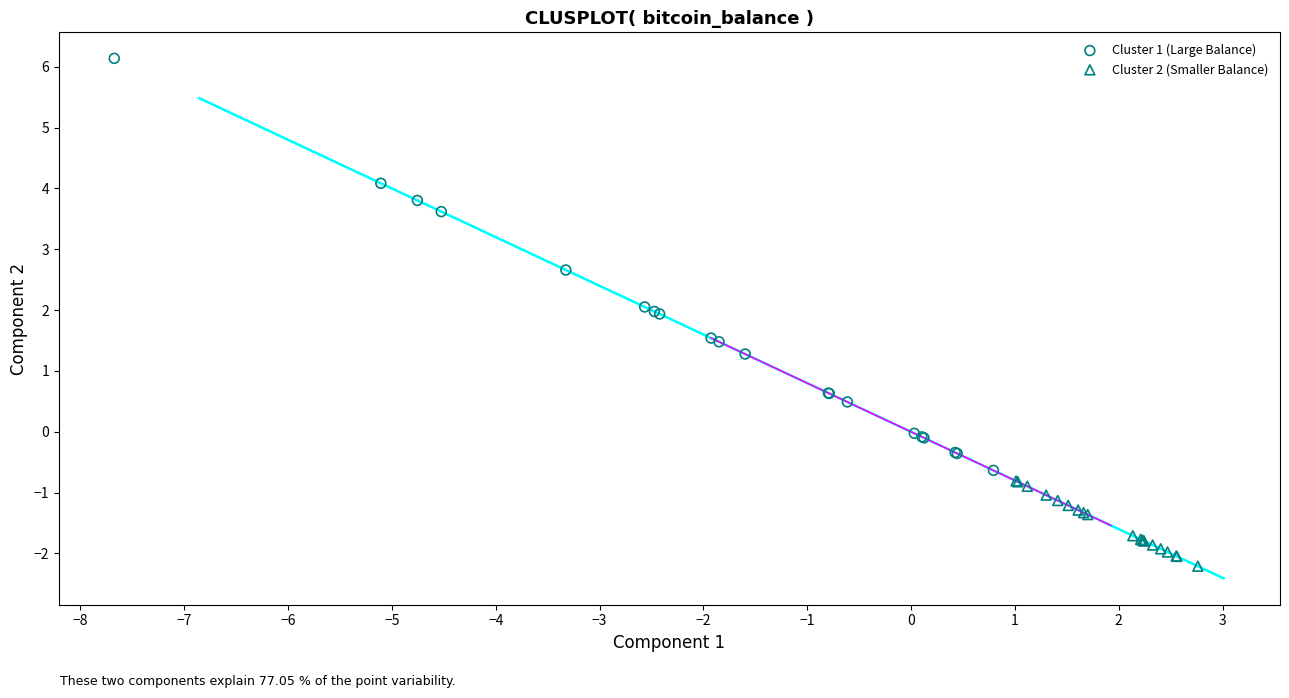

Which series has the largest Y range (max minus min)?

Cluster 1 (Large Balance)